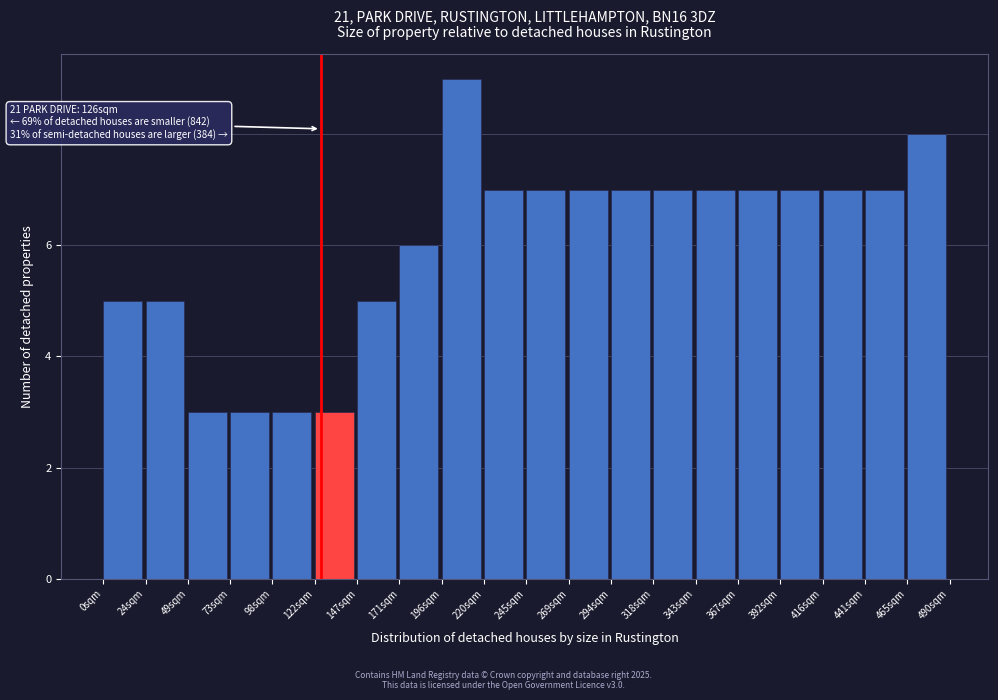

Over which range of the x-axis is the bar tallest?

195 to 220